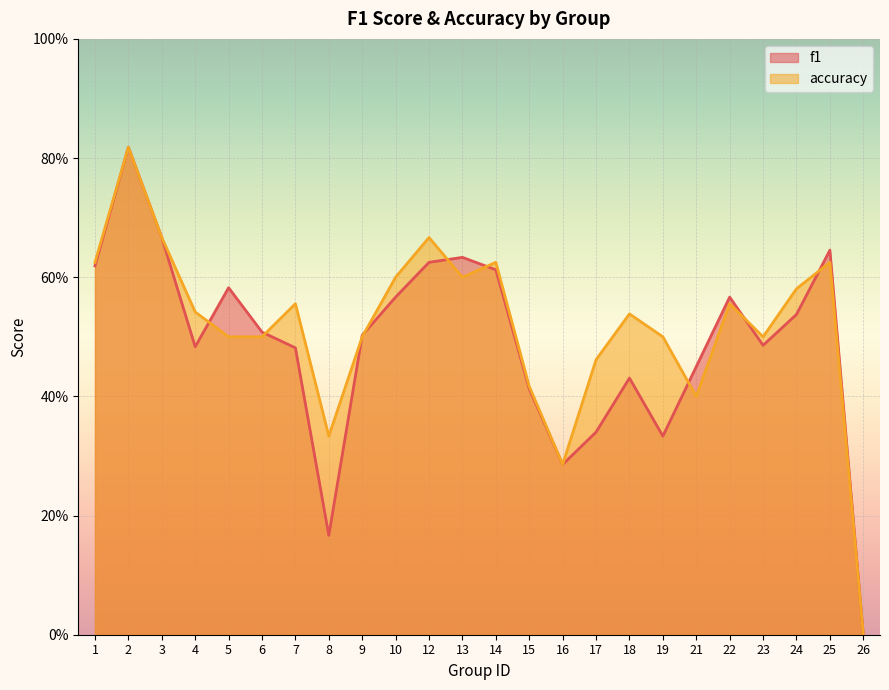

Where do accuracy and f1 first cross each other?

4 and 5